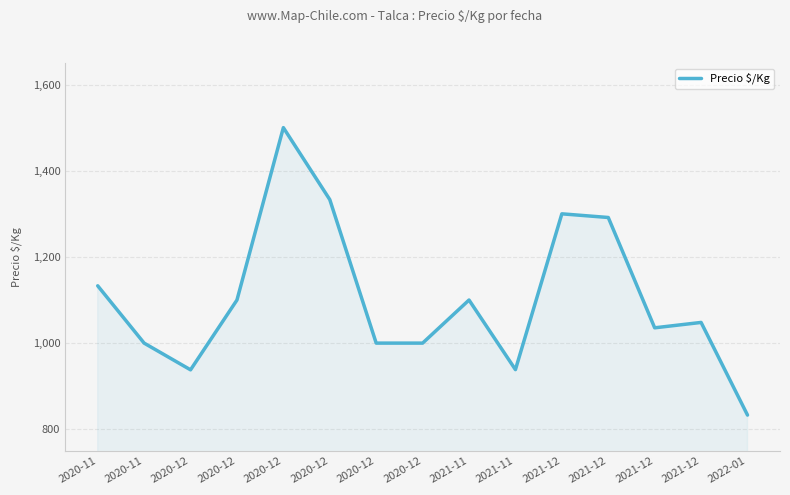

Does the chart have visible grid lines?

Yes